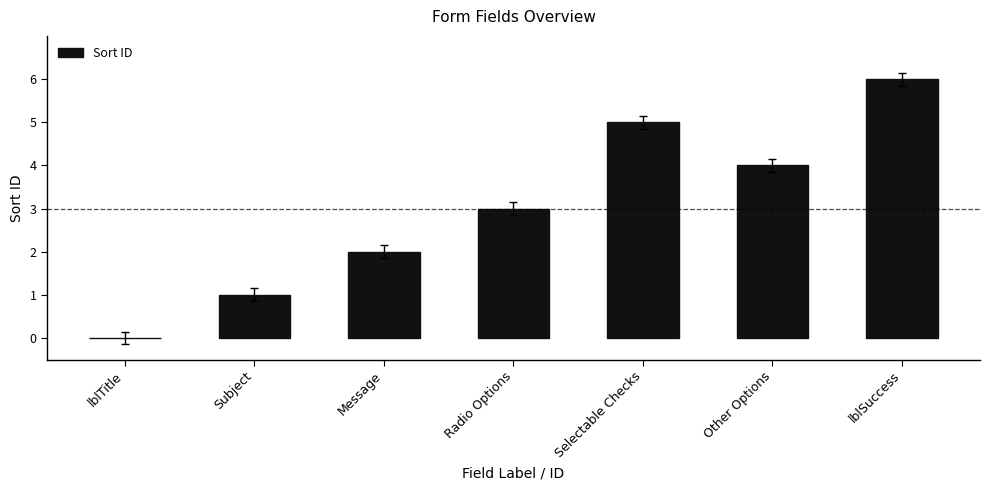

Count the values in the range 1 to 5.

5